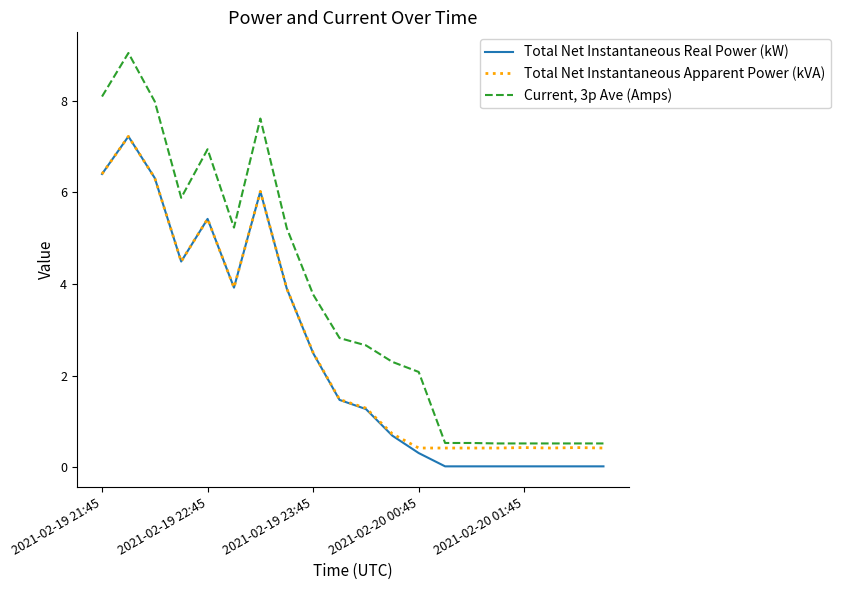

What is the difference between the second highest and minimum values in the Total Net Instantaneous Real Power (kW) series?

6.4